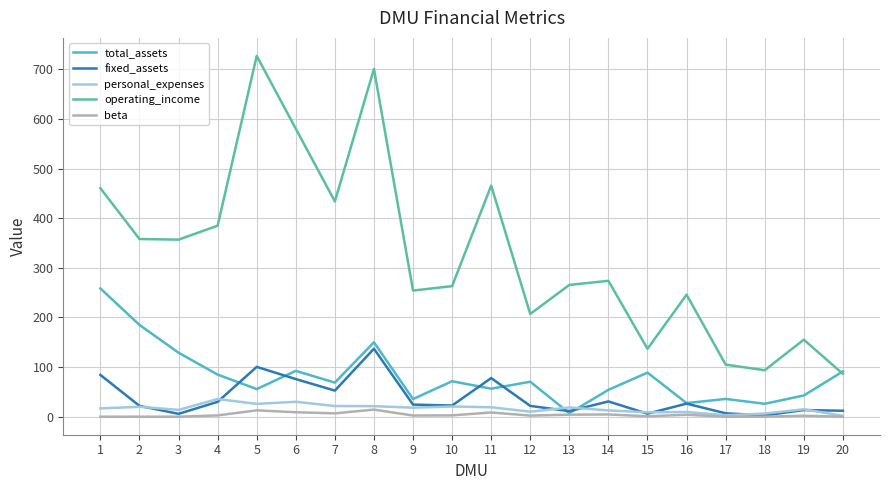

What is the average value of the personal_expenses series?

16.4